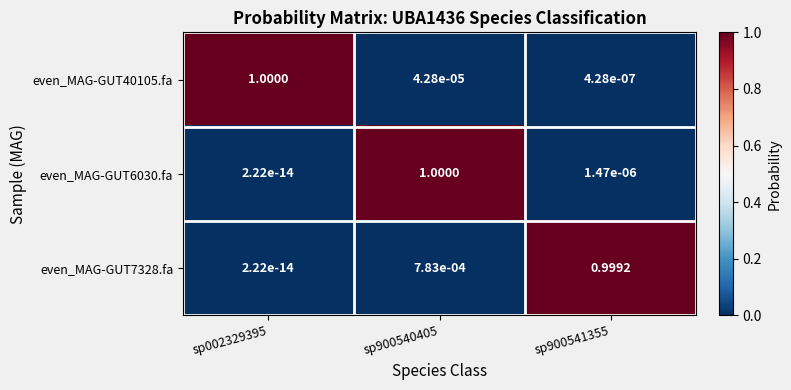

Count the number of categories in the chart.

3